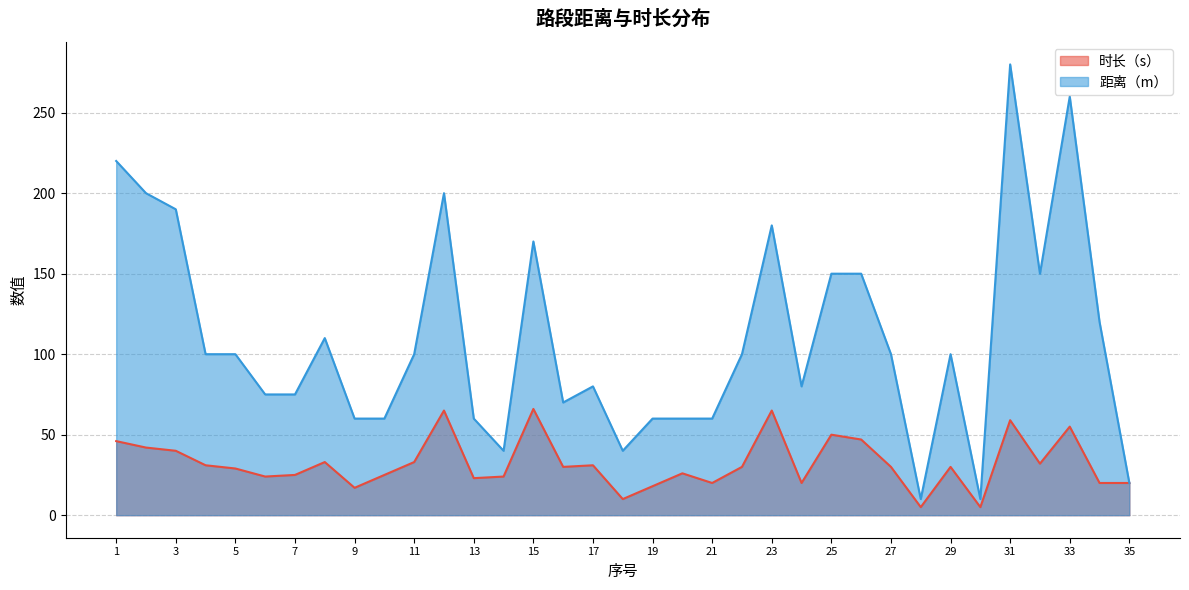

Where is the first local minimum for 距离（m）?

14